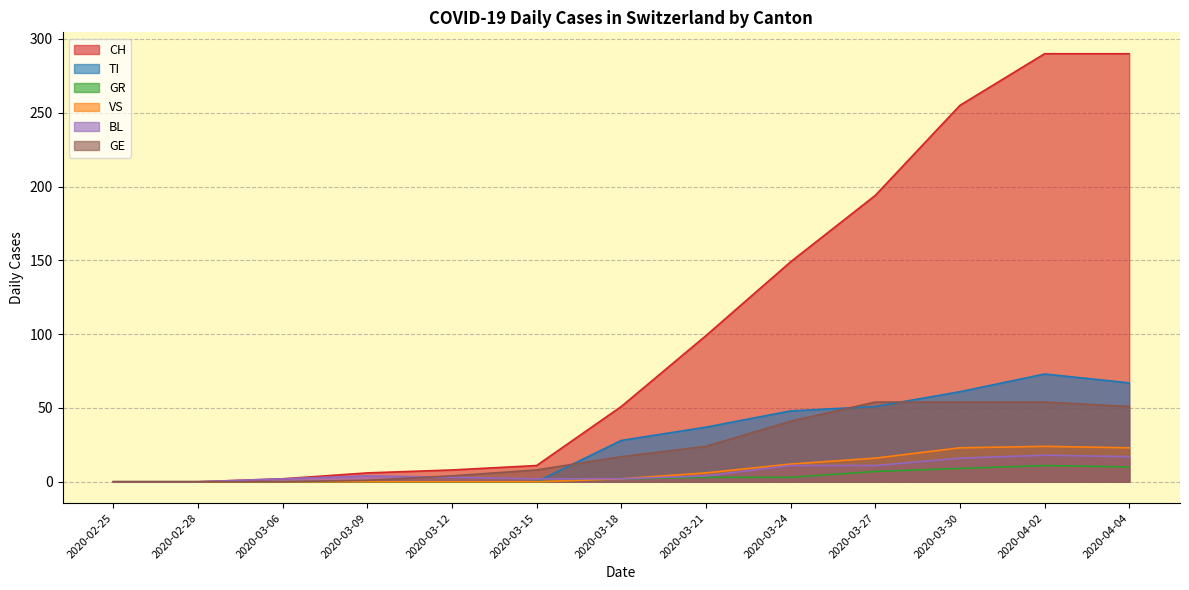

What is the difference between the CH values at 2020-02-28 and 2020-03-24?

149